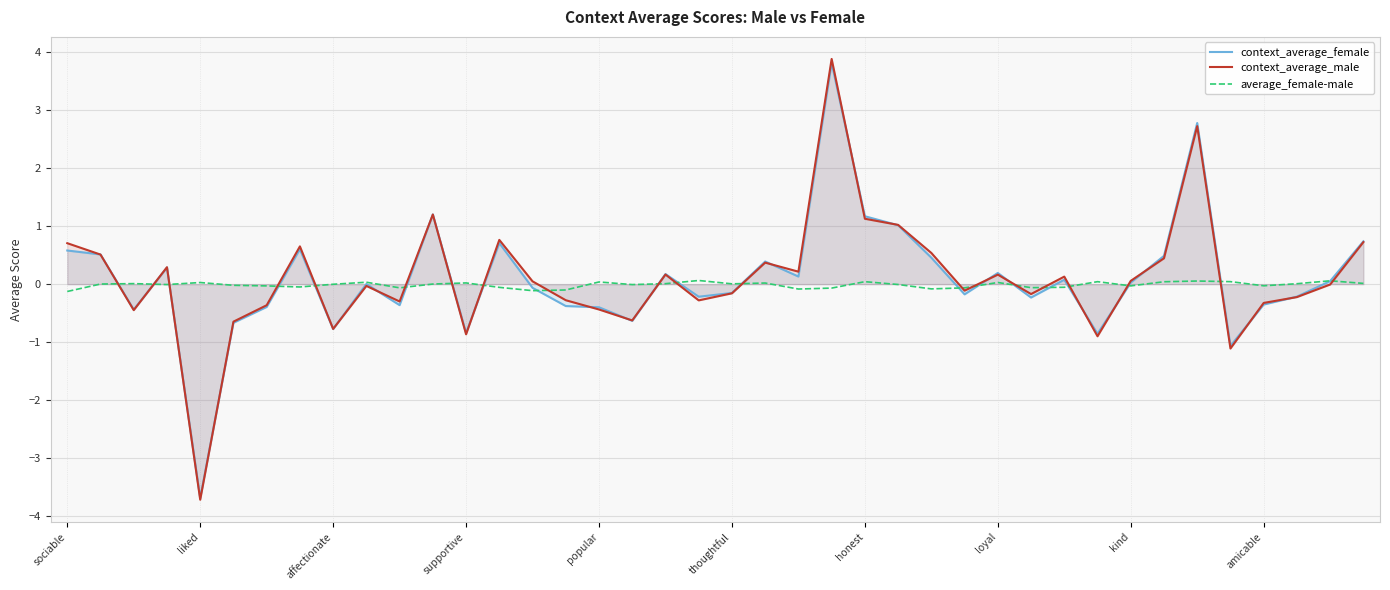

What position from the right is 39?

1